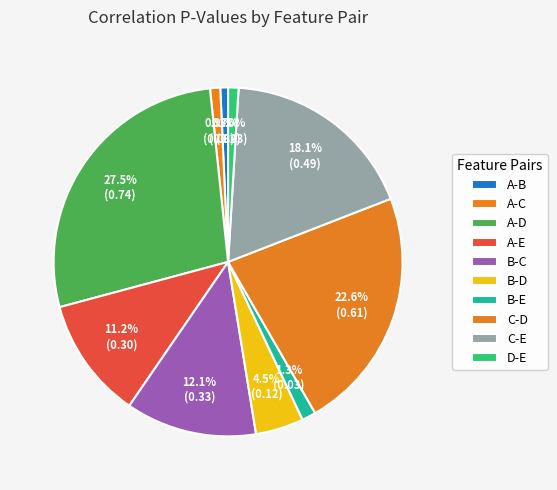

How many segments does this pie chart have?

10